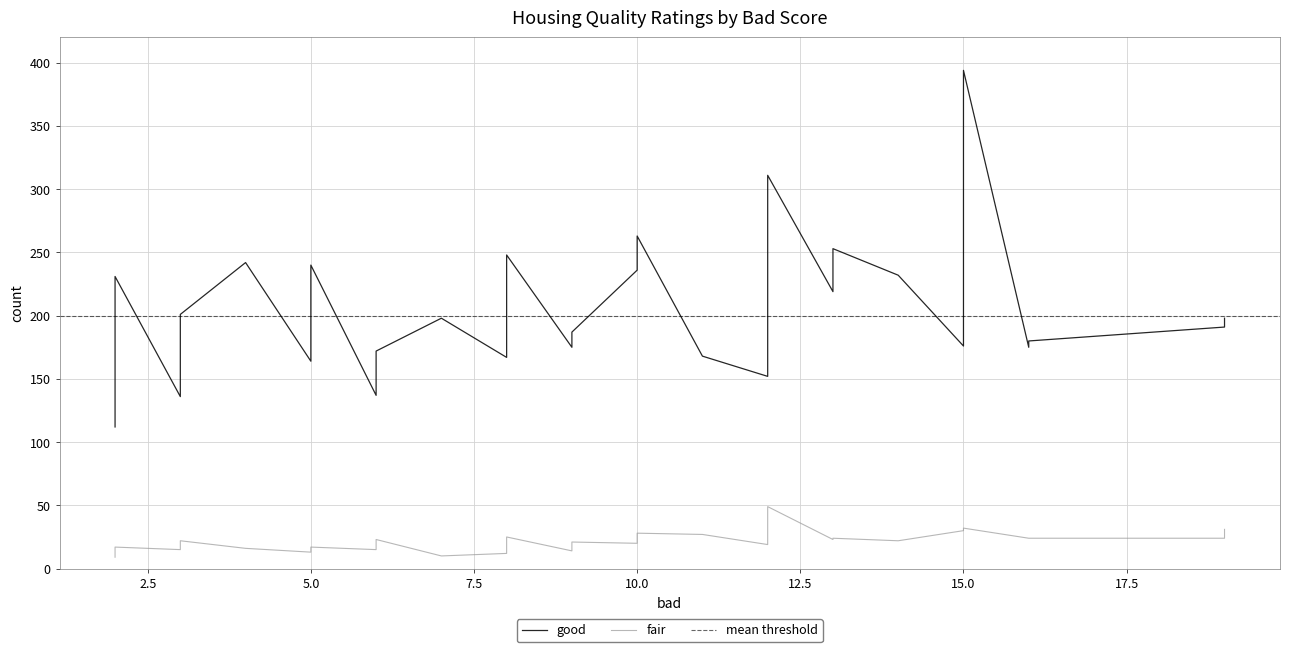

Is the value of fair at 23 greater than the value of good at 20?

No